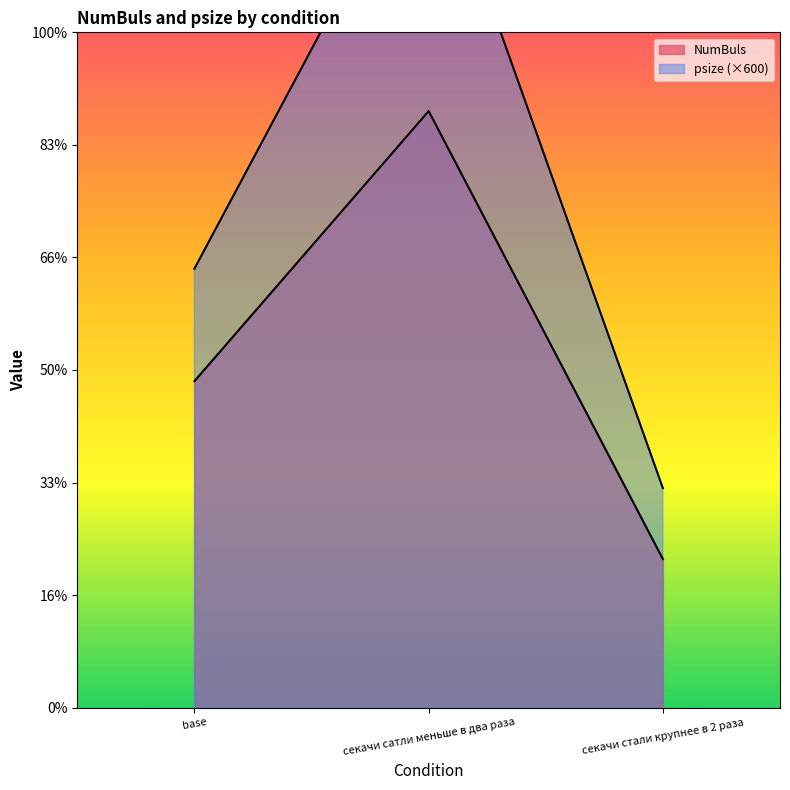

Reading left to right, extract all data points from this chart.

NumBuls: base=2.9	секачи сатли меньше в два раза=5.3	секачи стали крупнее в 2 раза=1.3
psize: base=3.9	секачи сатли меньше в два раза=7.8	секачи стали крупнее в 2 раза=1.9